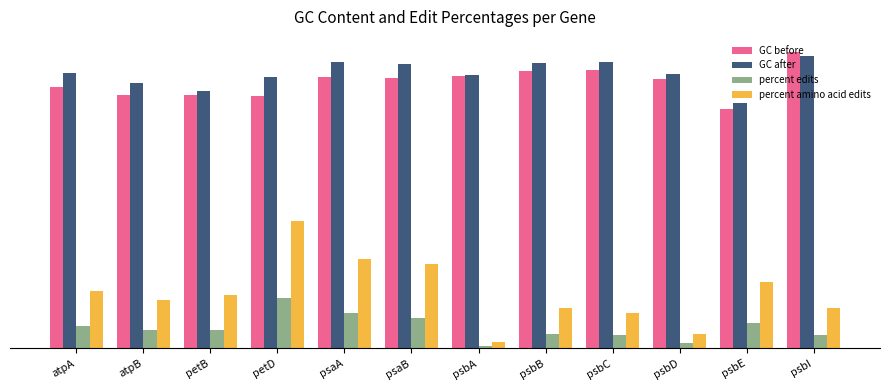

At which category is the sum across all series the highest?

petD